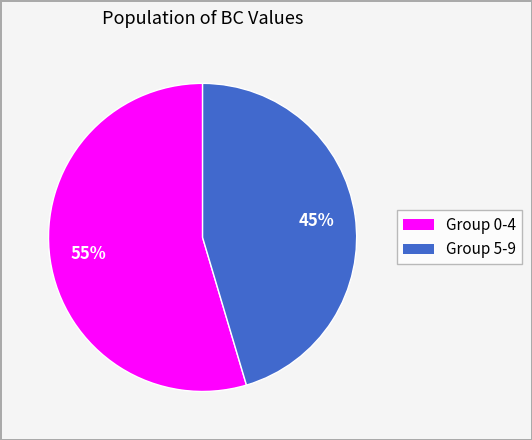

Is there any slice that represents more than half of the pie?

Yes